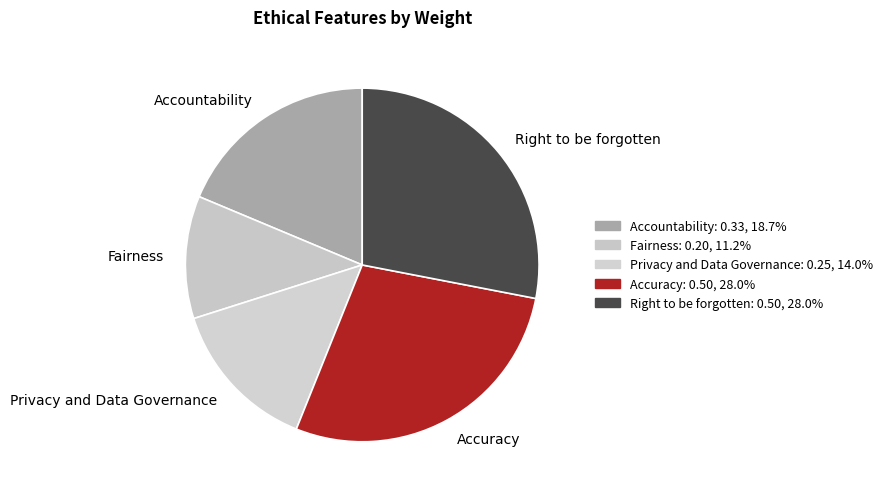

Which has a higher value, Accuracy or Privacy and Data Governance?

Accuracy